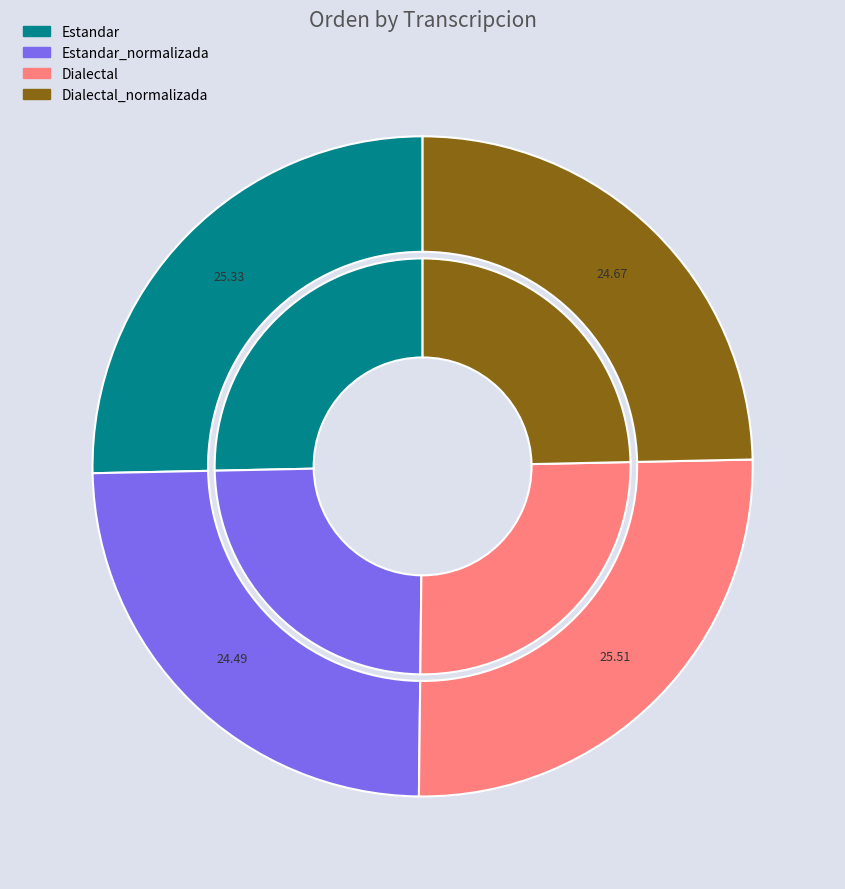

Is there a majority slice in this chart?

No